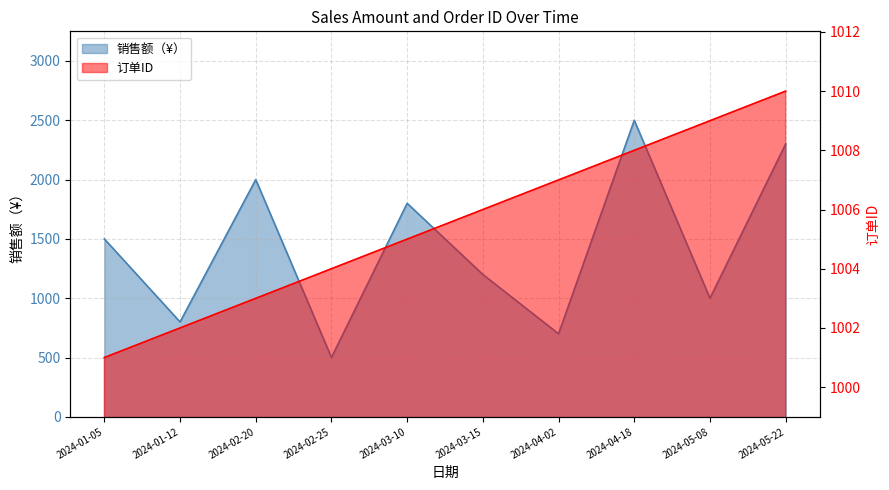

Where is the data nearest to the value 1500?

2024-01-05